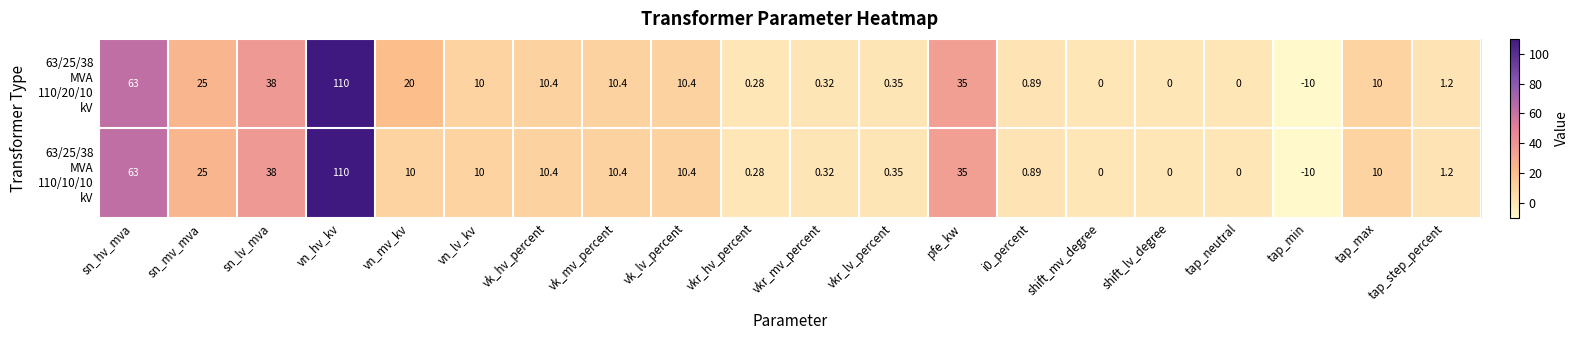

Which label corresponds to the smallest value in the chart?

tap_min